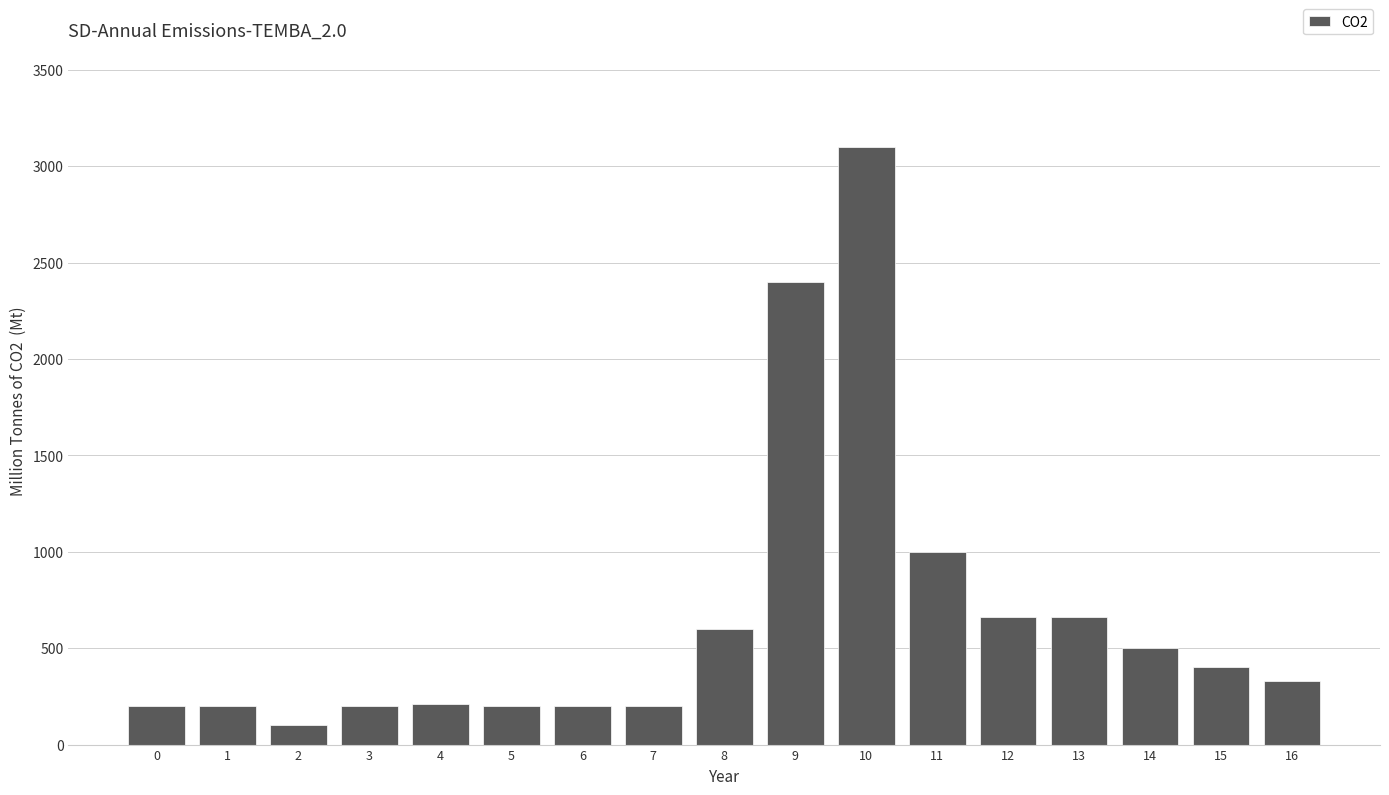

Read the value at 13, to the nearest 50.

650